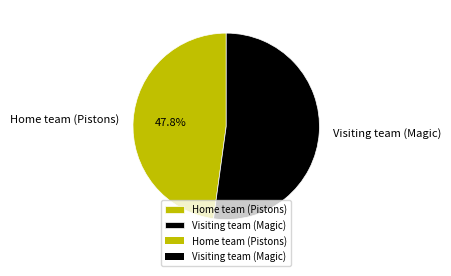

To the nearest percent, what portion does Visiting team (Magic) represent?

52%